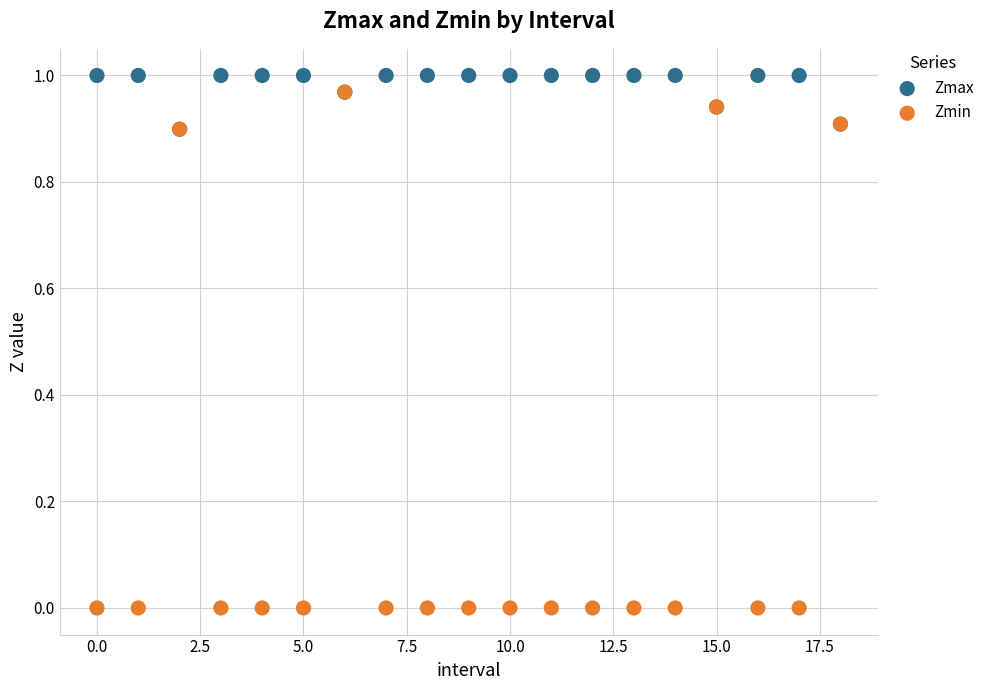

Which series has the largest Y range (max minus min)?

Zmin